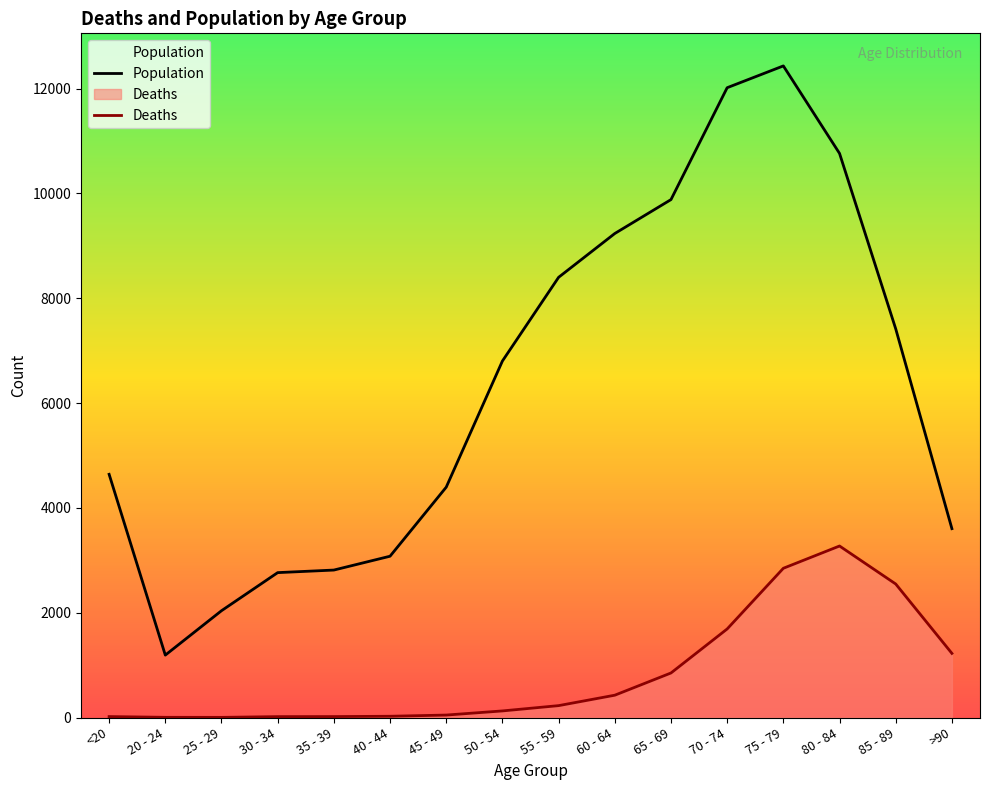

Which series changed the most between 40 - 44 and 85 - 89?

Population